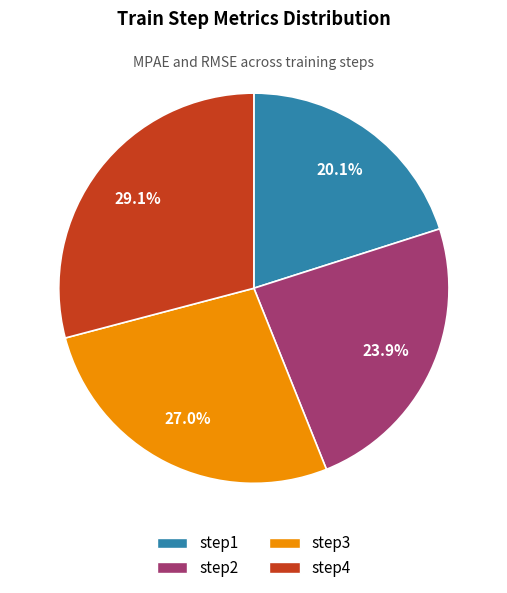

Which has a higher value, step1 or step4?

step4